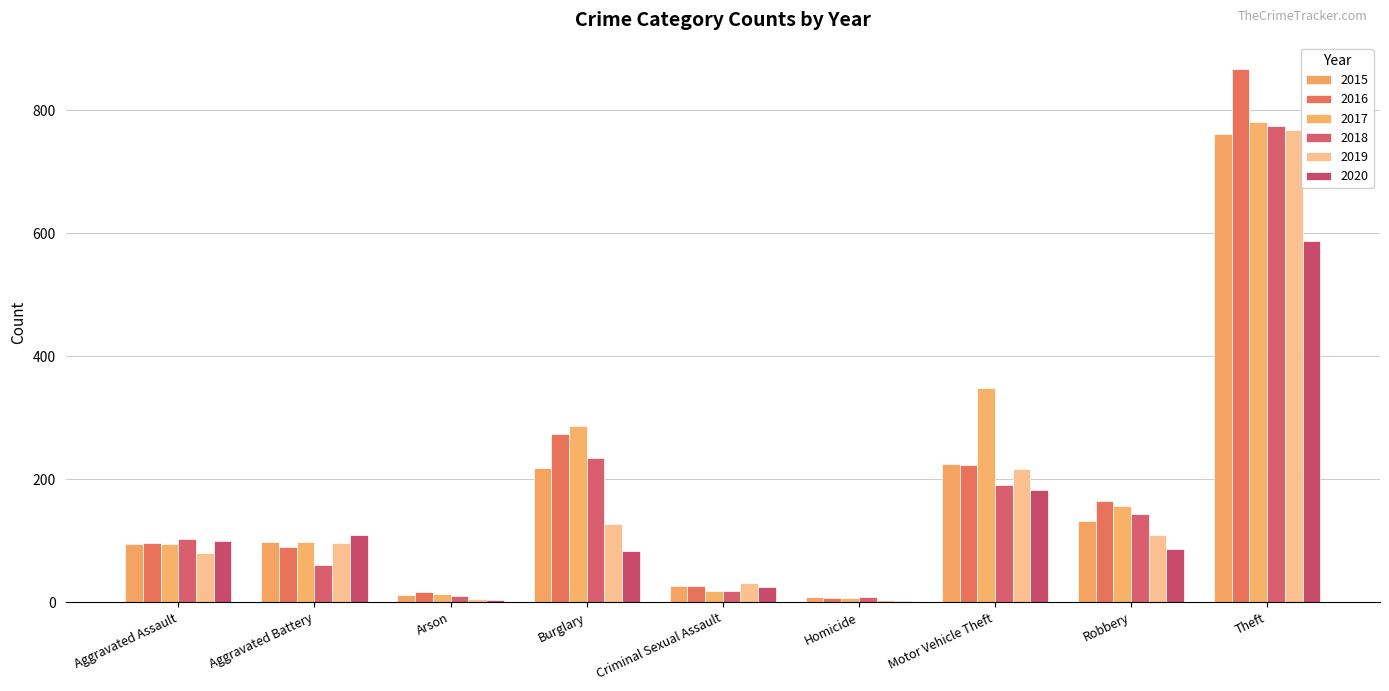

What is the value of the 2018 bar at the 4th from the left?

234